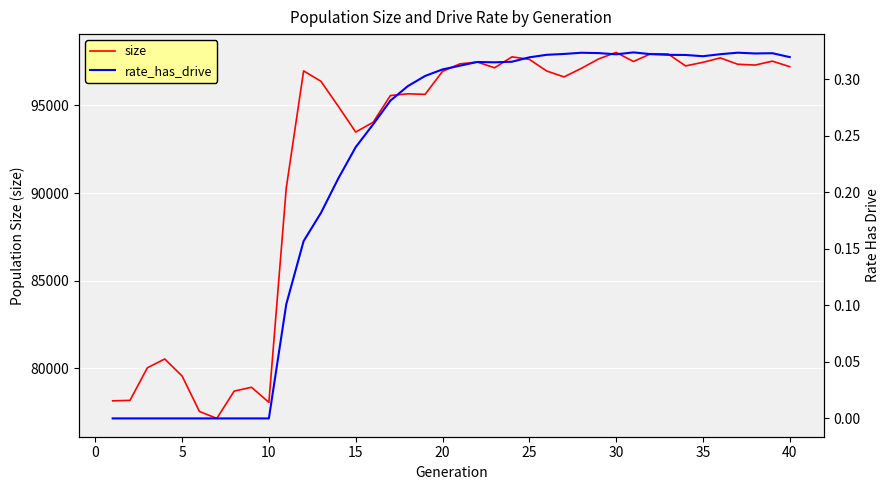

How many values in rate_has_drive are above zero?

30